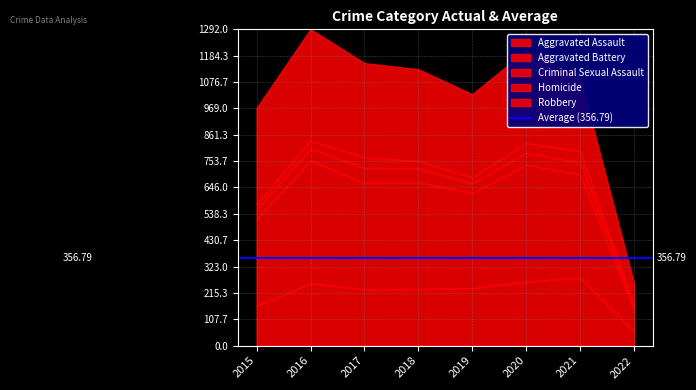

How many values in the Criminal Sexual Assault series are below 49?

3